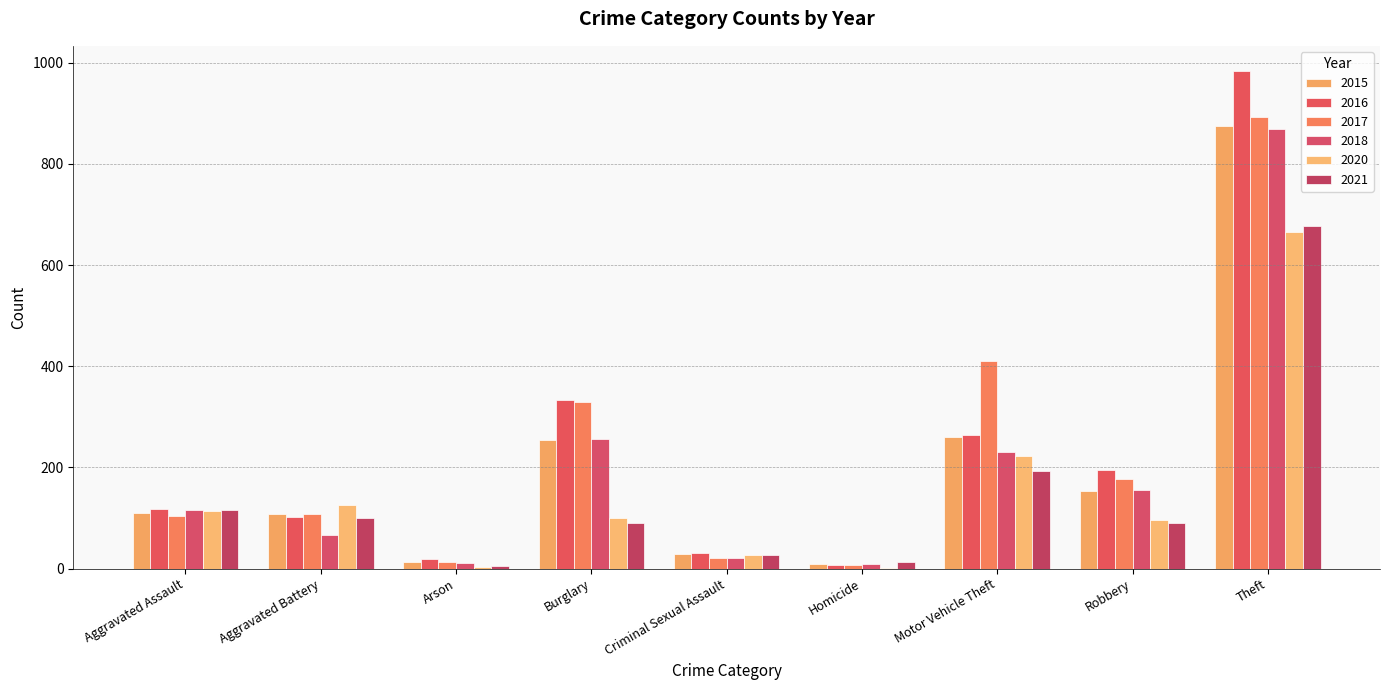

Reading left to right, list all the values displayed in this chart.

2015: Aggravated Assault=110	Aggravated Battery=108	Arson=13	Burglary=254	Criminal Sexual Assault=28	Homicide=9	Motor Vehicle Theft=261	Robbery=154	Theft=874
2016: Aggravated Assault=118	Aggravated Battery=102	Arson=20	Burglary=333	Criminal Sexual Assault=30	Homicide=7	Motor Vehicle Theft=265	Robbery=194	Theft=984
2017: Aggravated Assault=105	Aggravated Battery=108	Arson=14	Burglary=329	Criminal Sexual Assault=21	Homicide=8	Motor Vehicle Theft=411	Robbery=178	Theft=892
2018: Aggravated Assault=115	Aggravated Battery=67	Arson=12	Burglary=257	Criminal Sexual Assault=21	Homicide=10	Motor Vehicle Theft=231	Robbery=155	Theft=868
2020: Aggravated Assault=113	Aggravated Battery=126	Arson=4	Burglary=100	Criminal Sexual Assault=27	Homicide=2	Motor Vehicle Theft=222	Robbery=97	Theft=666
2021: Aggravated Assault=115	Aggravated Battery=100	Arson=6	Burglary=90	Criminal Sexual Assault=27	Homicide=13	Motor Vehicle Theft=193	Robbery=91	Theft=678